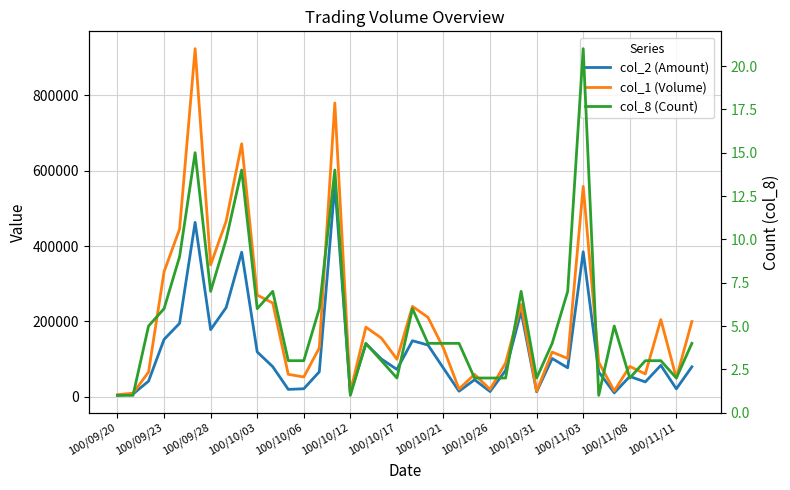

What is the average value of the col_8 (Count) series?

5